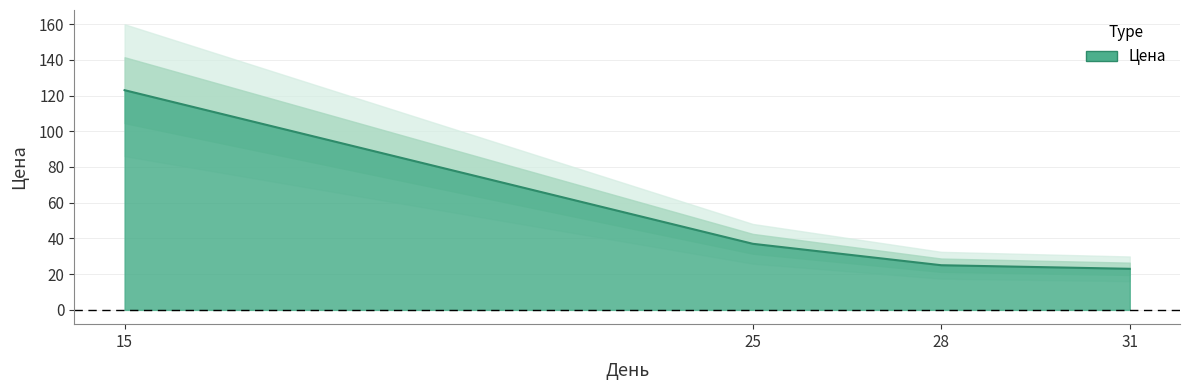

Approximately how many times larger is the value at 15 compared to 25?

3.3